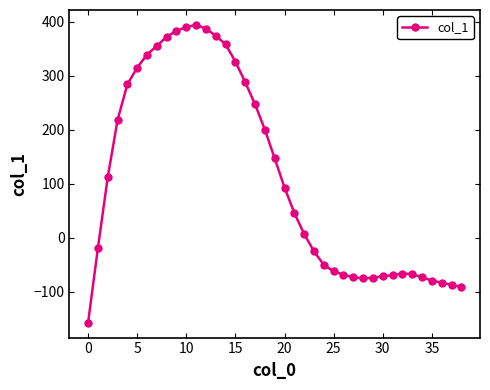

What is the smallest value displayed?

-157